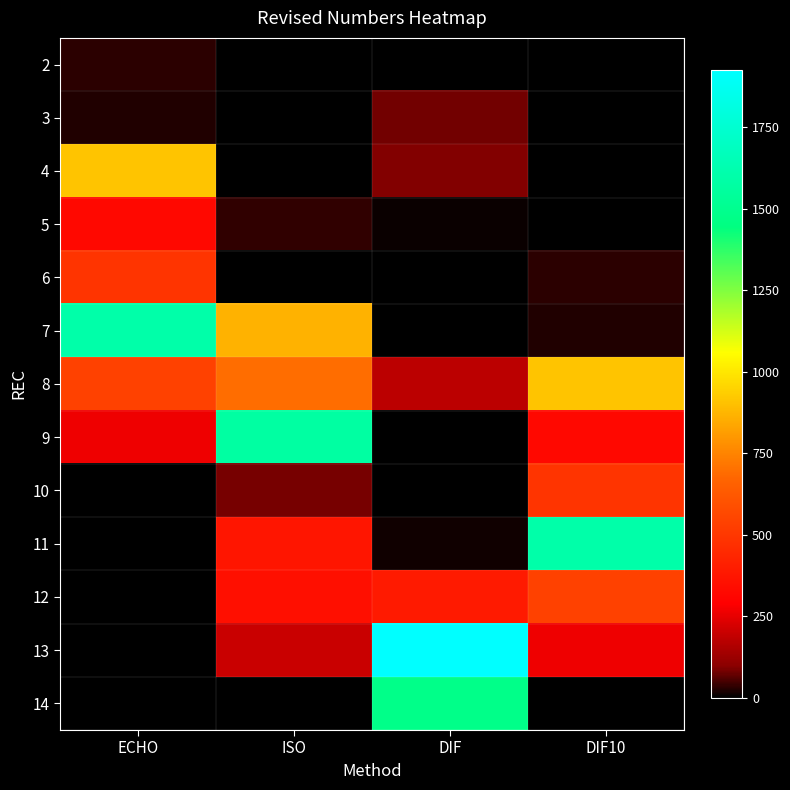

At which category does the chart reach its peak across all series?

DIF